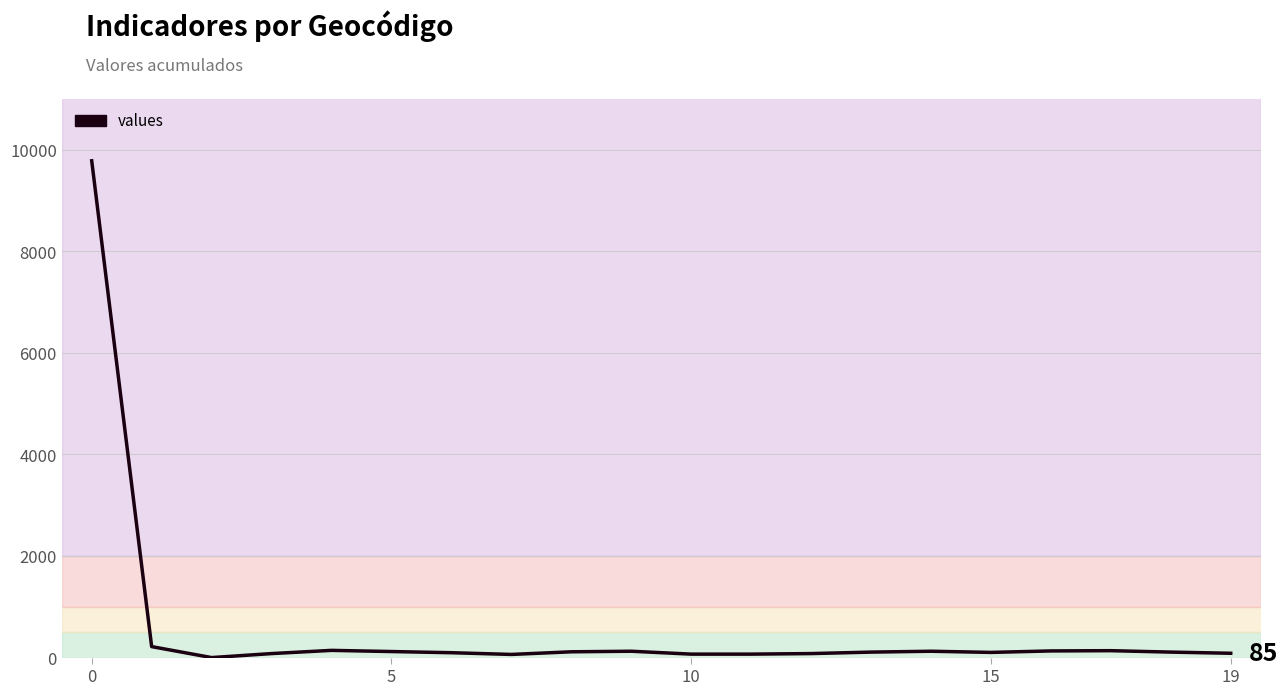

What is the maximum value shown in the chart?

9783